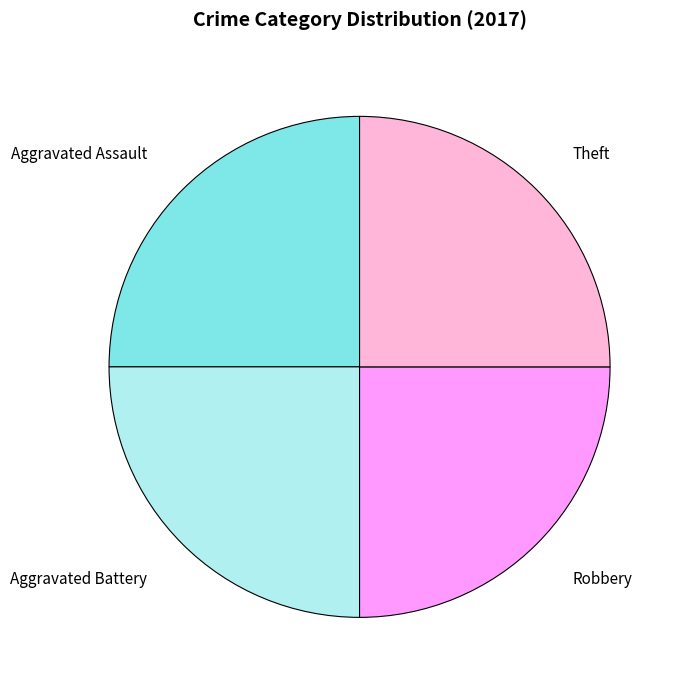

How many slices are in this pie chart?

4